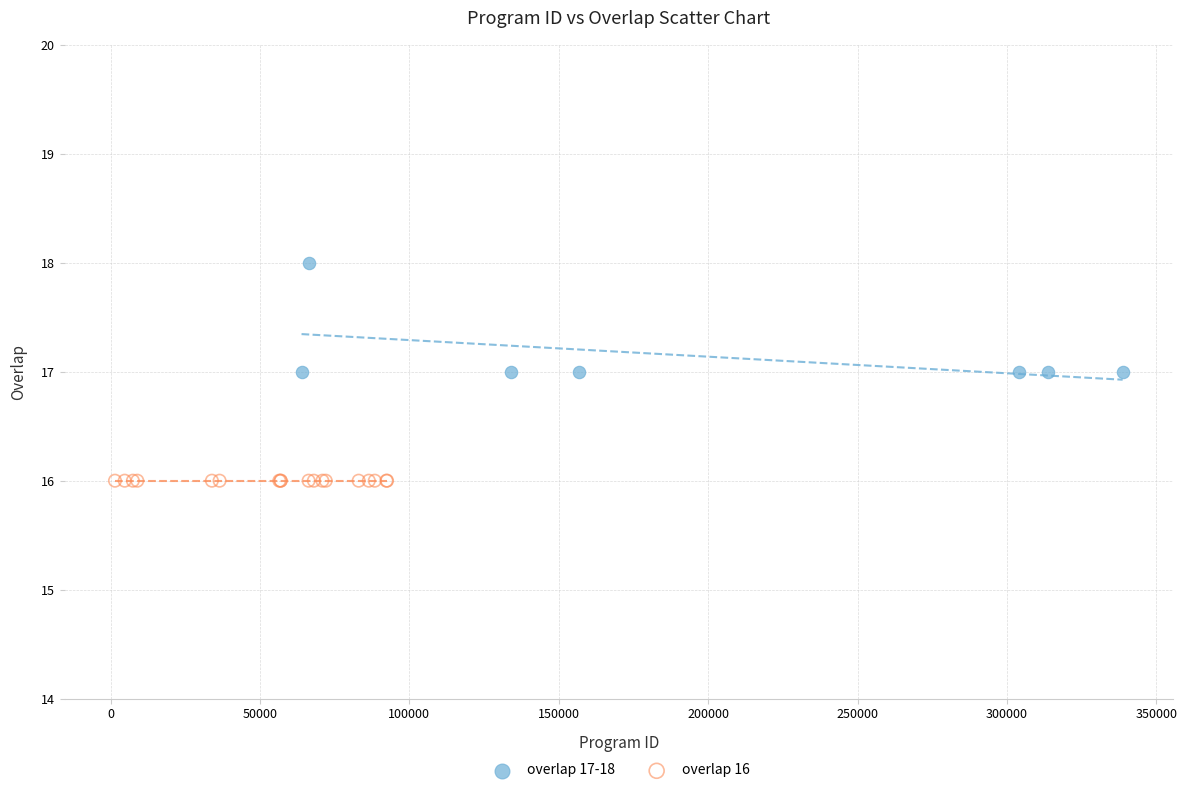

Which series contains the lowest Y value?

overlap 16